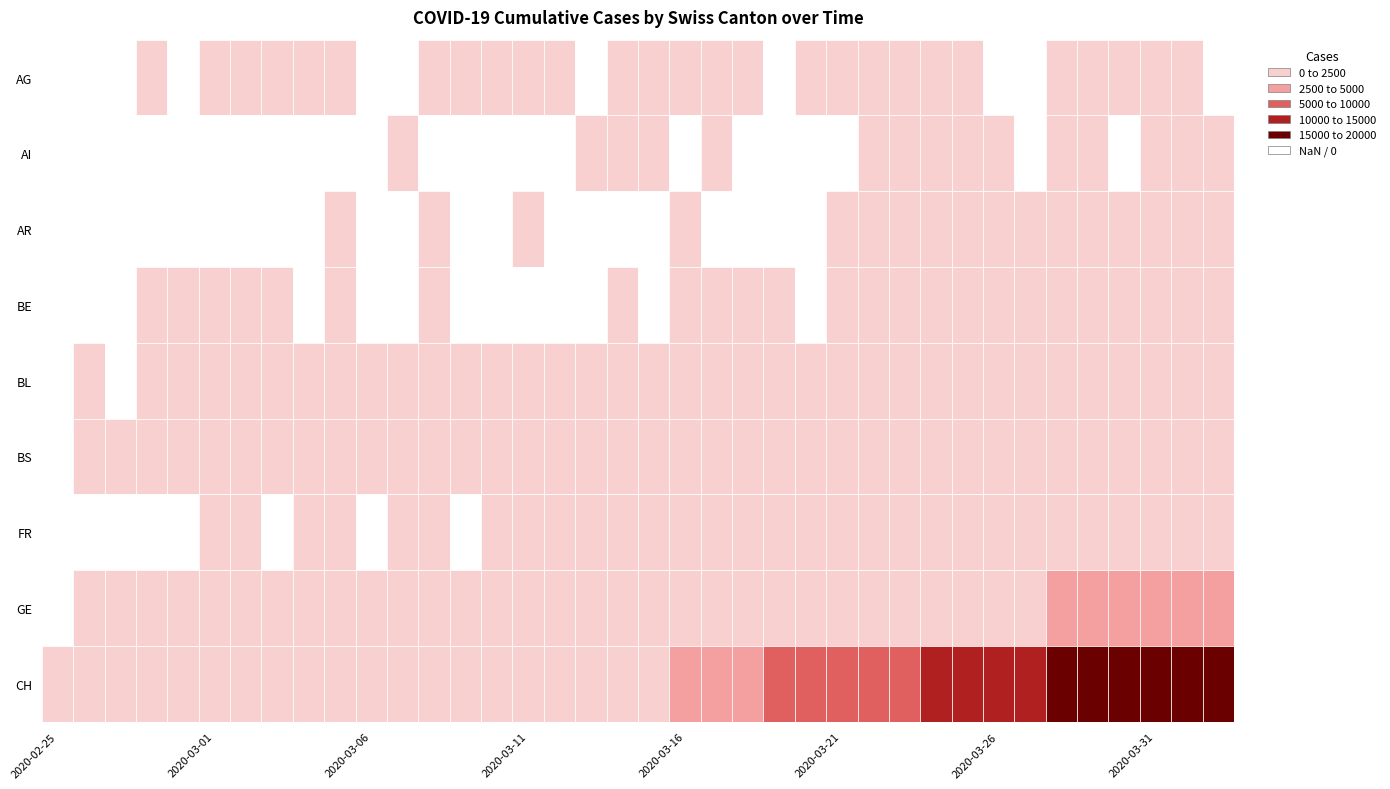

What is the sum of the GE values at 2020-03-31 and 2020-03-26?

5630